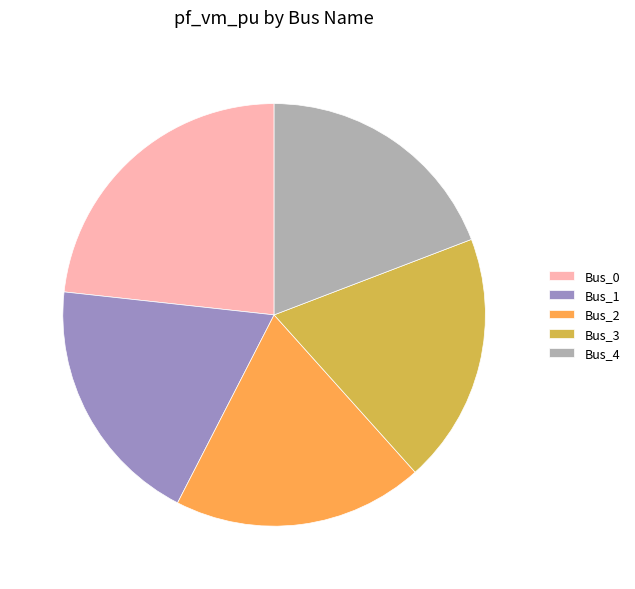

Is the sum of Bus_3 and Bus_1 greater than half?

No